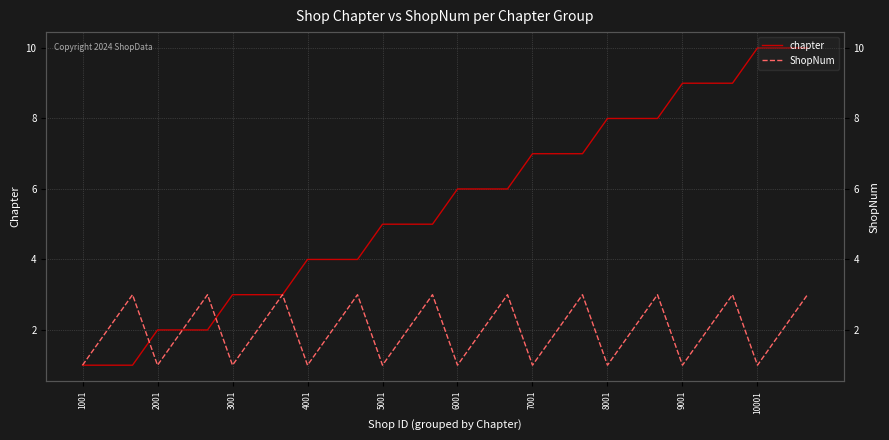

Reading left to right, what are all the values shown in this chart?

chapter: 1	1	1	2	2	2	3	3	3	4	4	4	5	5	5	6	6	6	7	7	7	8	8	8	9	9	9	10	10	10
ShopNum: 1	2	3	1	2	3	1	2	3	1	2	3	1	2	3	1	2	3	1	2	3	1	2	3	1	2	3	1	2	3